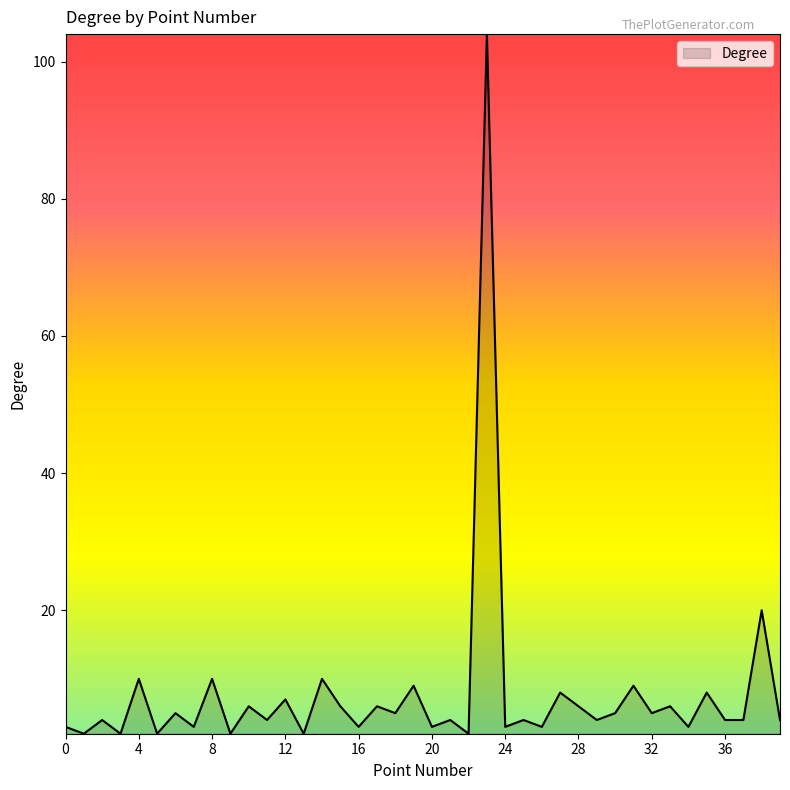

How many lines are shown in the chart?

1